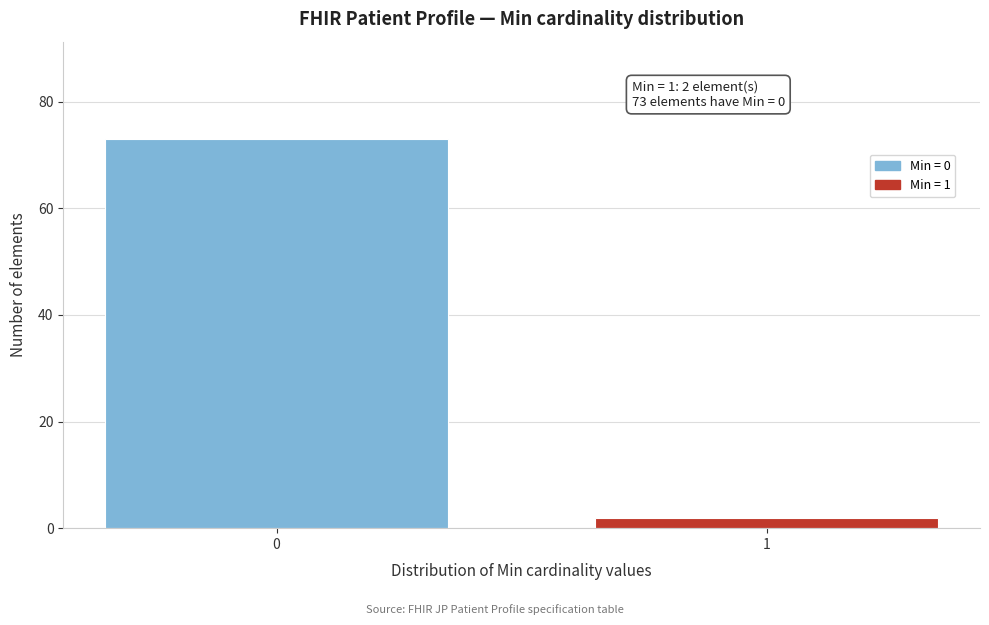

Reading left to right, transcribe all the data shown in this chart.

73	2